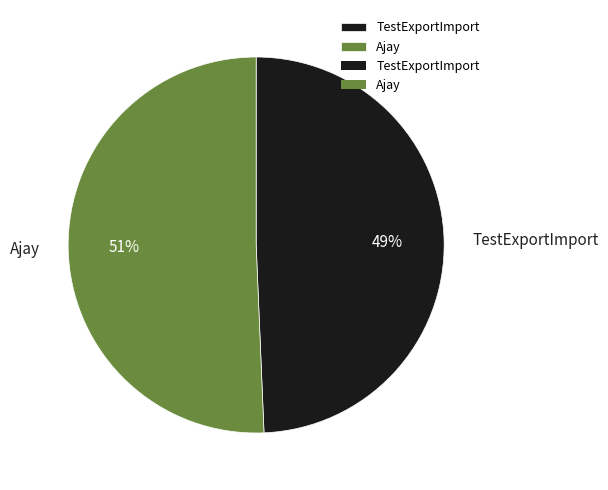

To the nearest percent, what is the average slice percentage?

50%